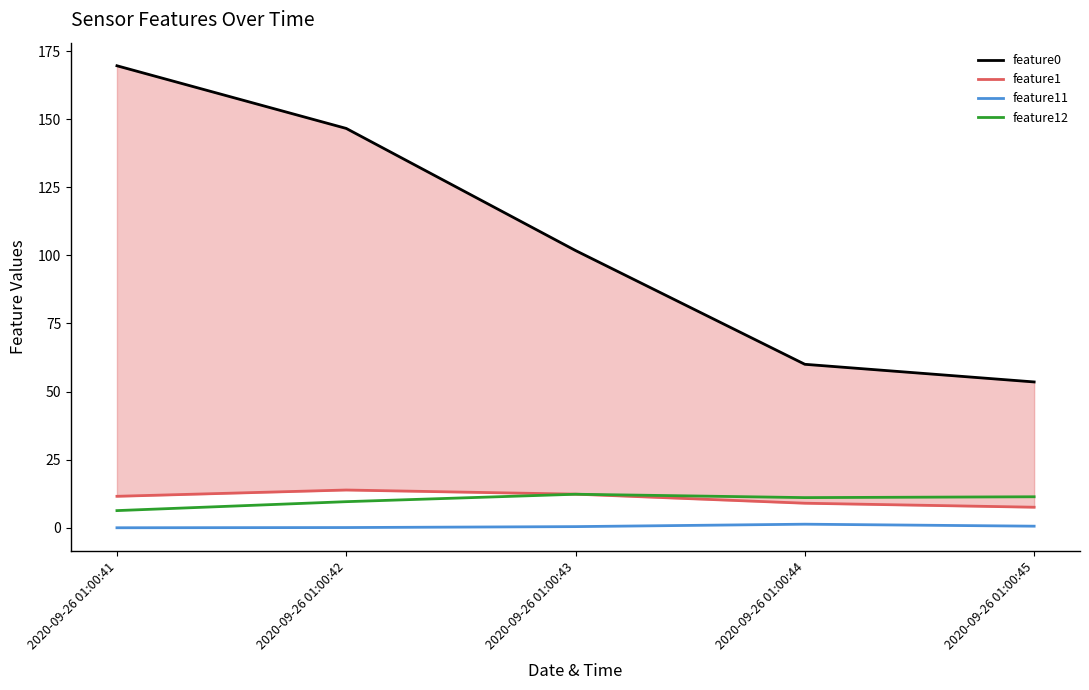

Does the chart display data point markers on the line(s)?

No